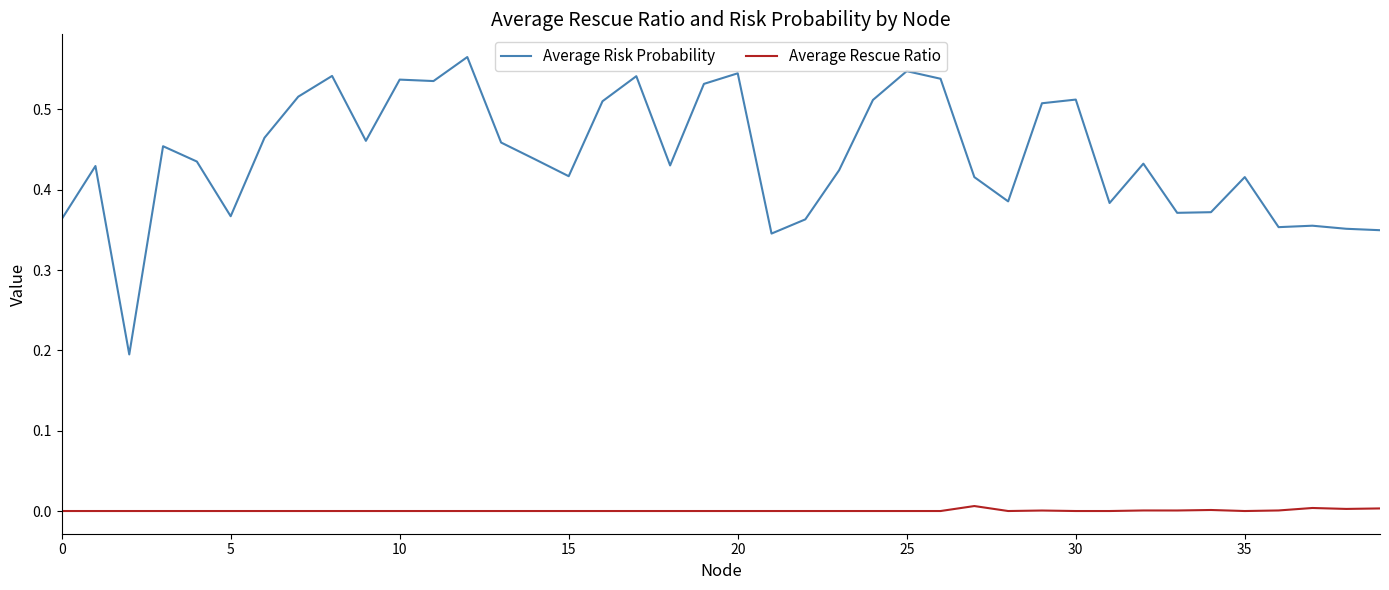

True or false: Average Rescue Ratio and Average Risk Probability cross at least once.

False